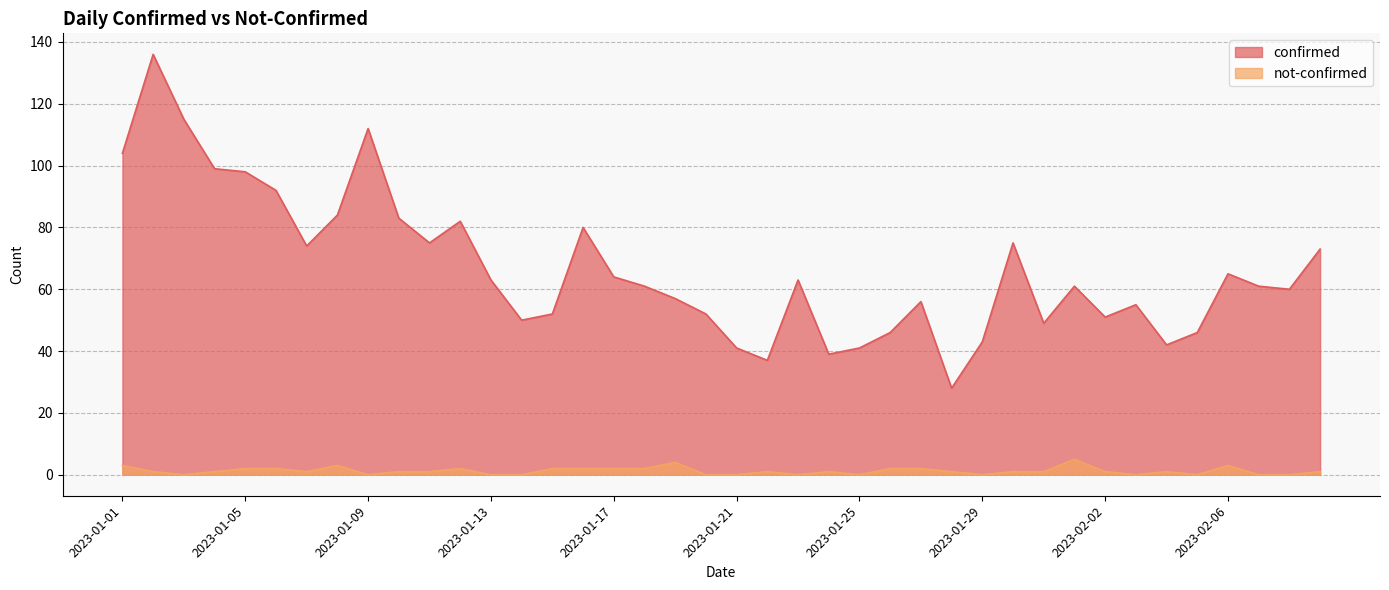

Between 2023-01-16 and 2023-01-30, which is larger?

2023-01-16